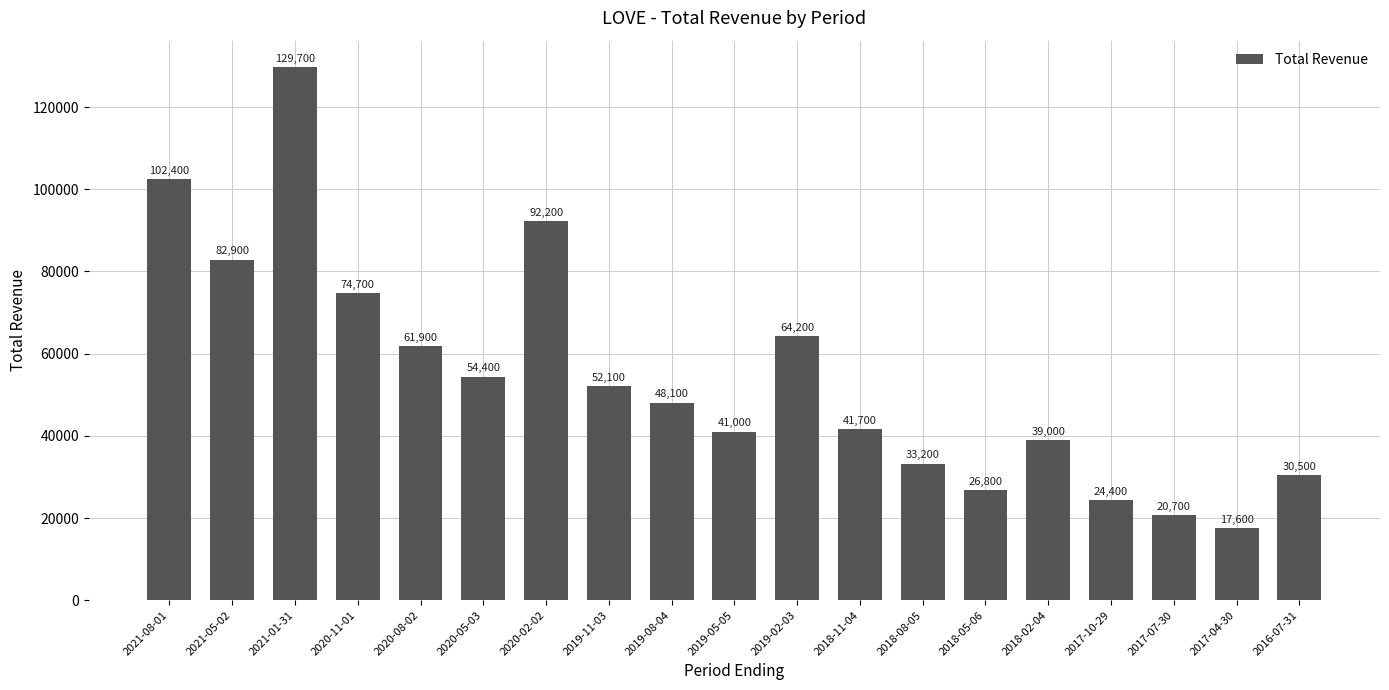

What value does the data have at 2018-11-04, to the nearest 50?

41700